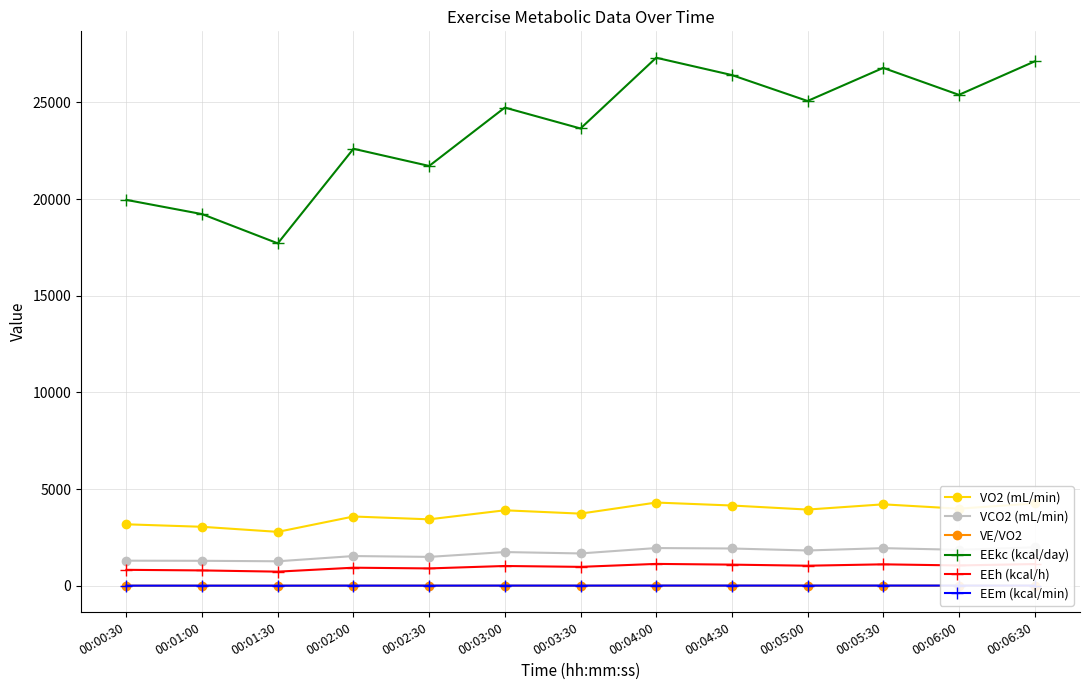

True or false: EEm (kcal/min) and VCO2 (mL/min) cross at least once.

False